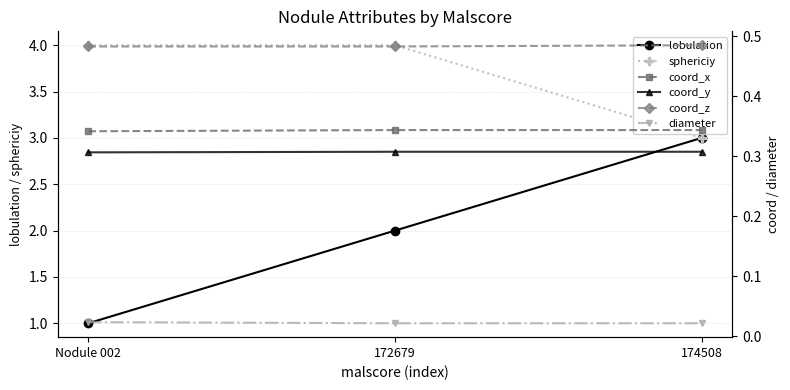

Does the chart have visible grid lines?

Yes